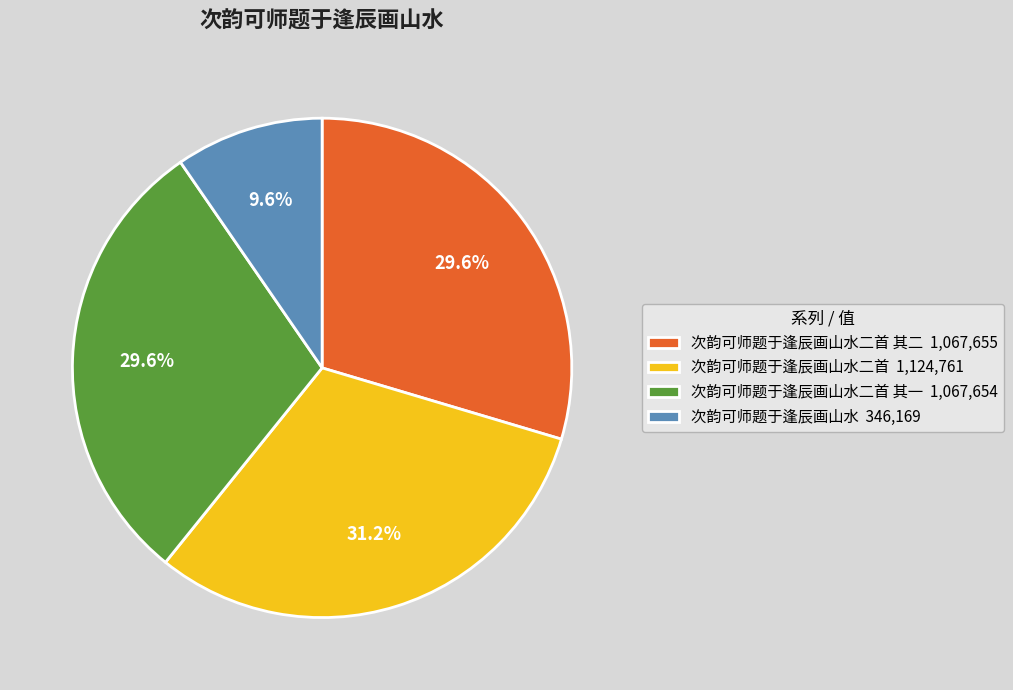

Does 次韵可师题于逢辰画山水二首 1,124,761 account for over 50% of the chart?

No